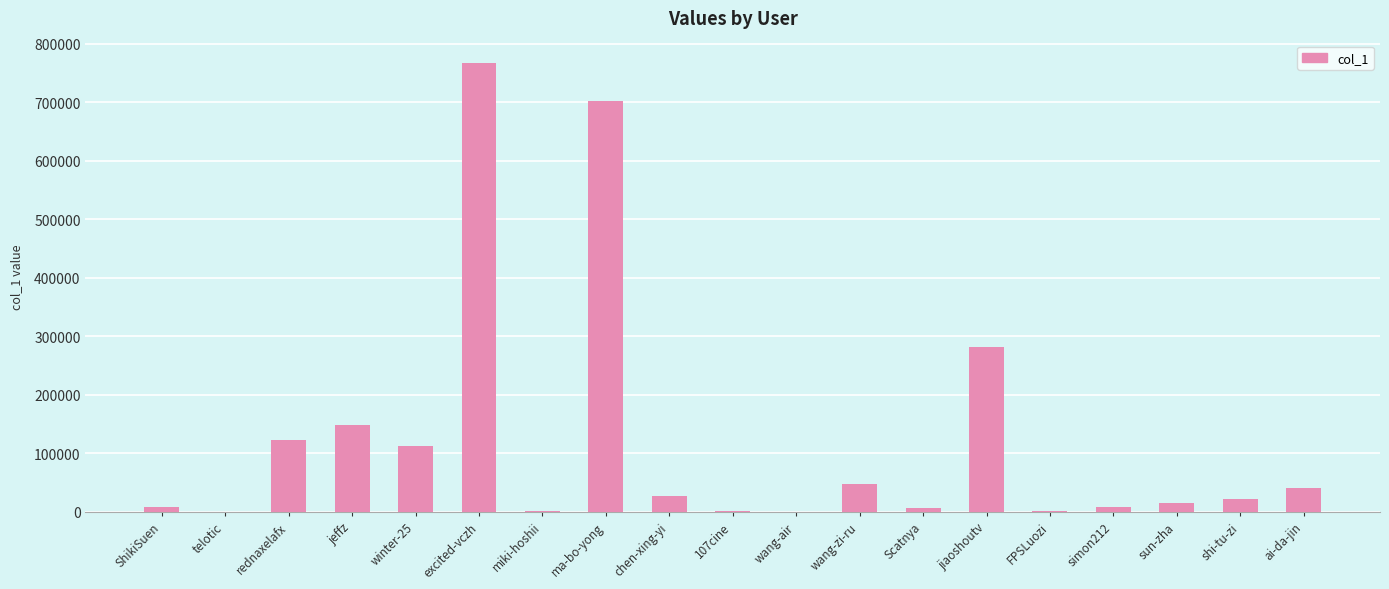

What is the change in value from ShikiSuen to simon212?

-926